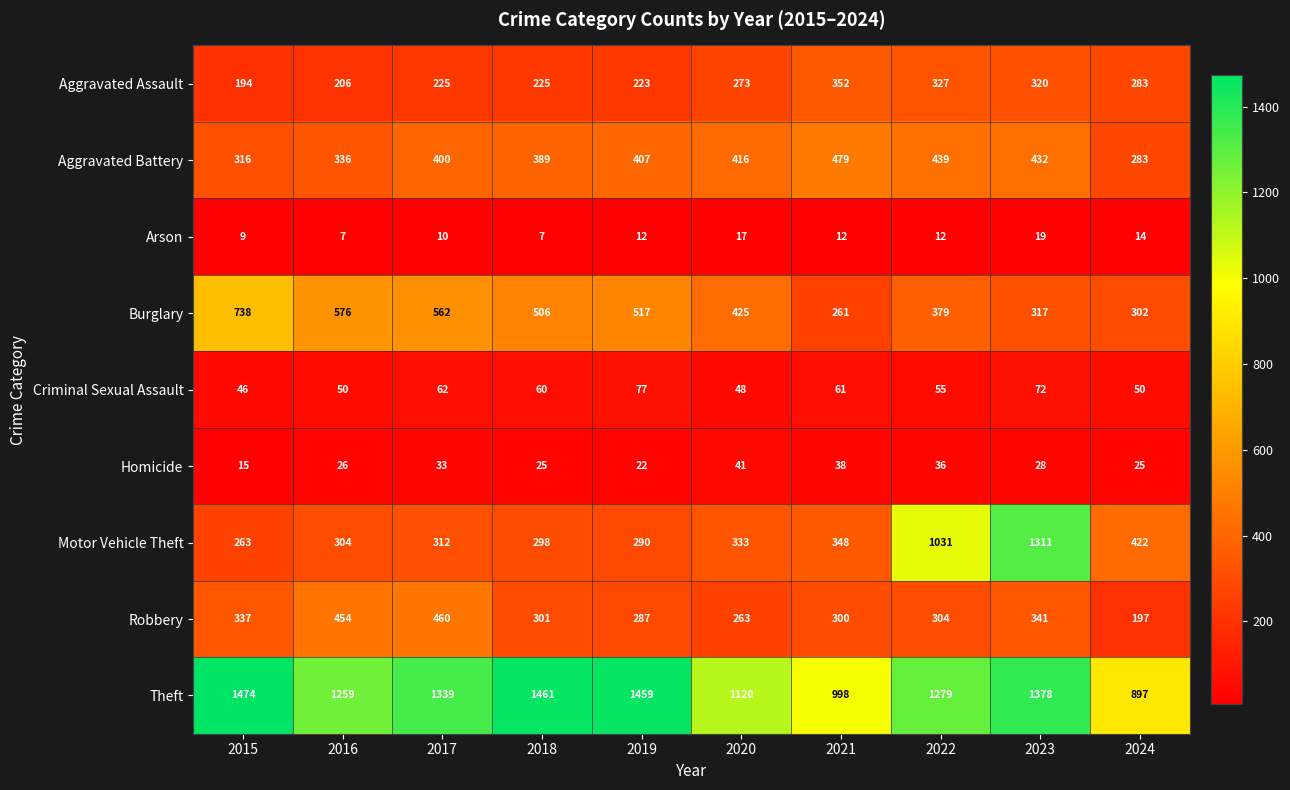

What is the difference between the maximum and minimum values in the Robbery series?

263